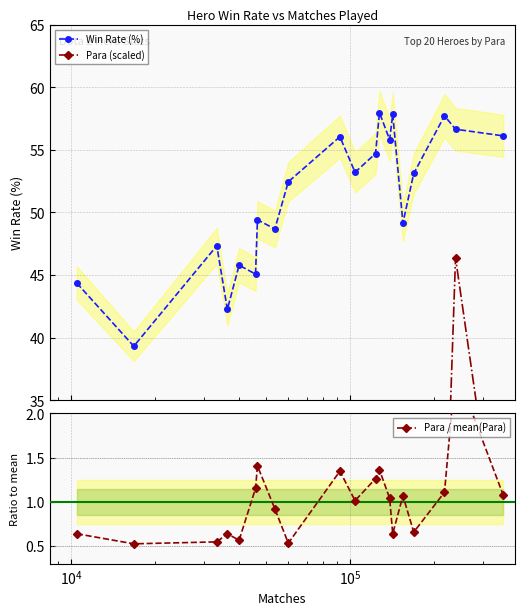

Reading left to right, what are all the values shown in this chart?

Win Rate (%): 44.4	39.3	47.3	42.3	45.8	45.1	49.4	48.7	52.5	56.0	53.2	54.7	58.0	55.8	57.9	49.2	53.1	57.7	56.6	56.1
Para (scaled): 11.8	9.7	10.1	11.8	10.5	21.3	26.0	17.0	9.8	24.9	18.7	23.4	25.2	19.2	11.8	19.8	12.2	20.5	46.4	19.9
Para / mean(Para): 0.6	0.5	0.5	0.6	0.6	1.2	1.4	0.9	0.5	1.3	1.0	1.3	1.4	1.0	0.6	1.1	0.7	1.1	2.5	1.1